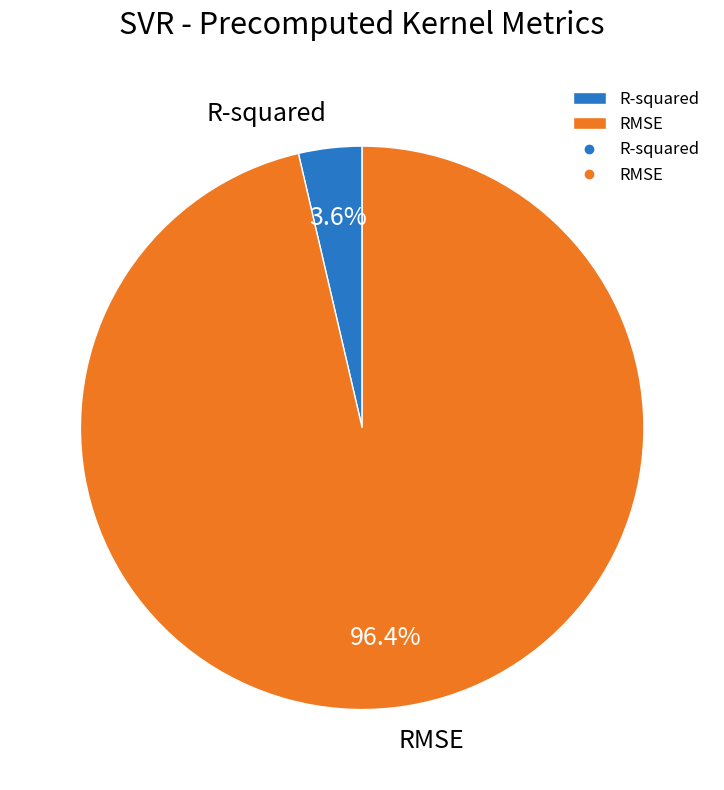

Rank the categories by value from lowest to highest.

R-squared, RMSE